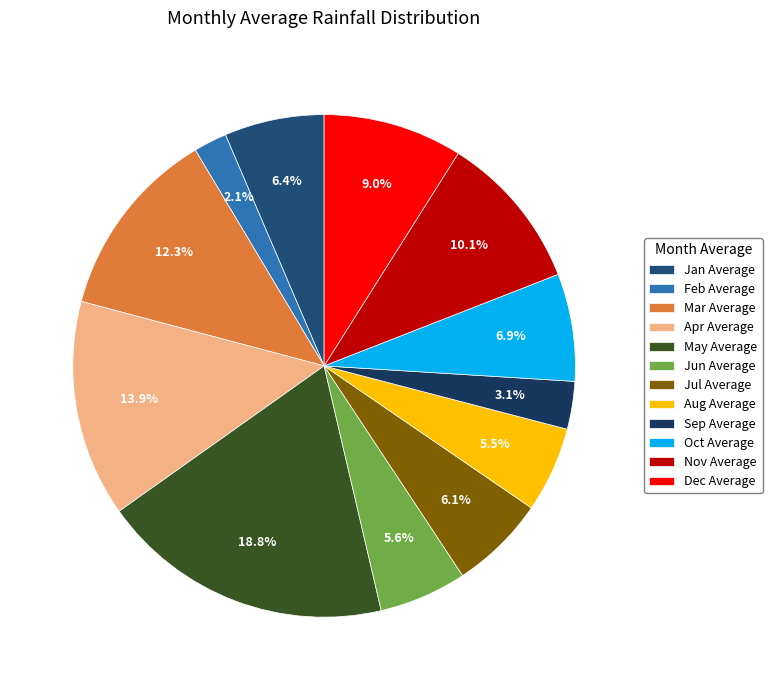

To the nearest percent, what portion does Sep Average represent?

3%